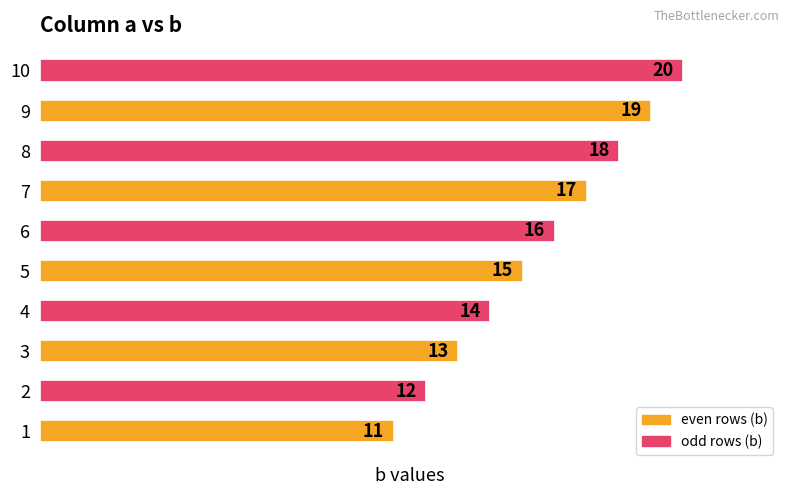

Where is the data nearest to the value 15?

5